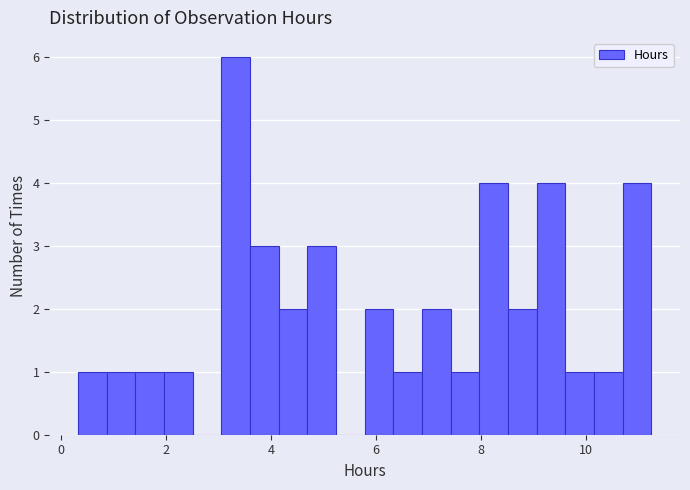

Around what value on the x-axis is the tallest bar? Give the approximate position of its centre, as read against the axis.

3.4